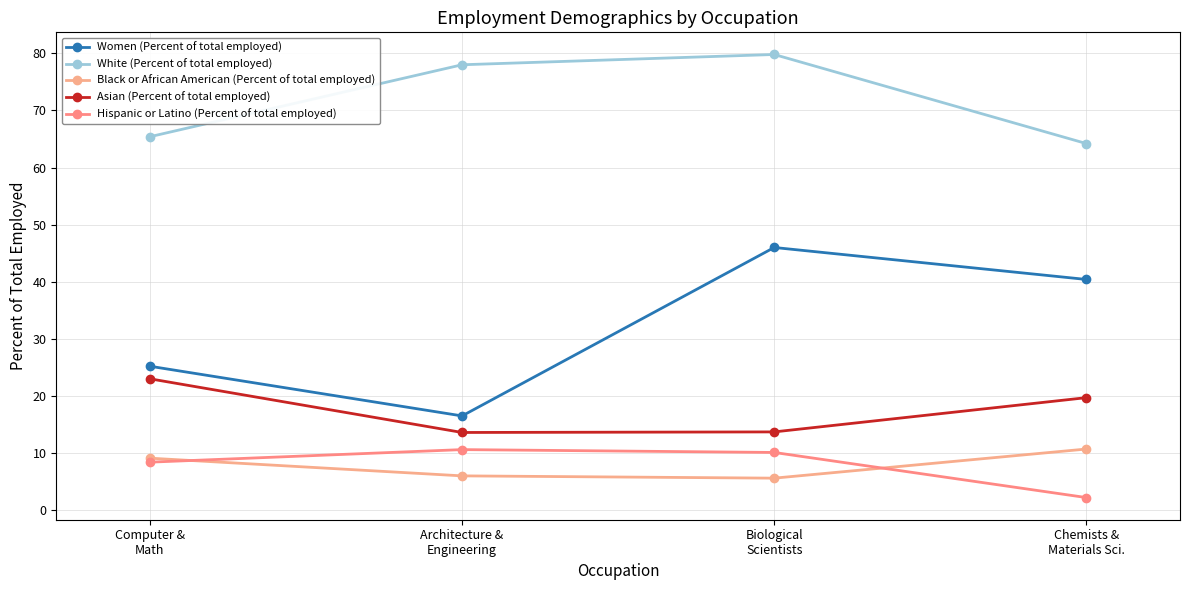

Is the value of Women (Percent of total employed) at Chemists &
Materials Sci. greater than the value of Black or African American (Percent of total employed) at Biological
Scientists?

Yes